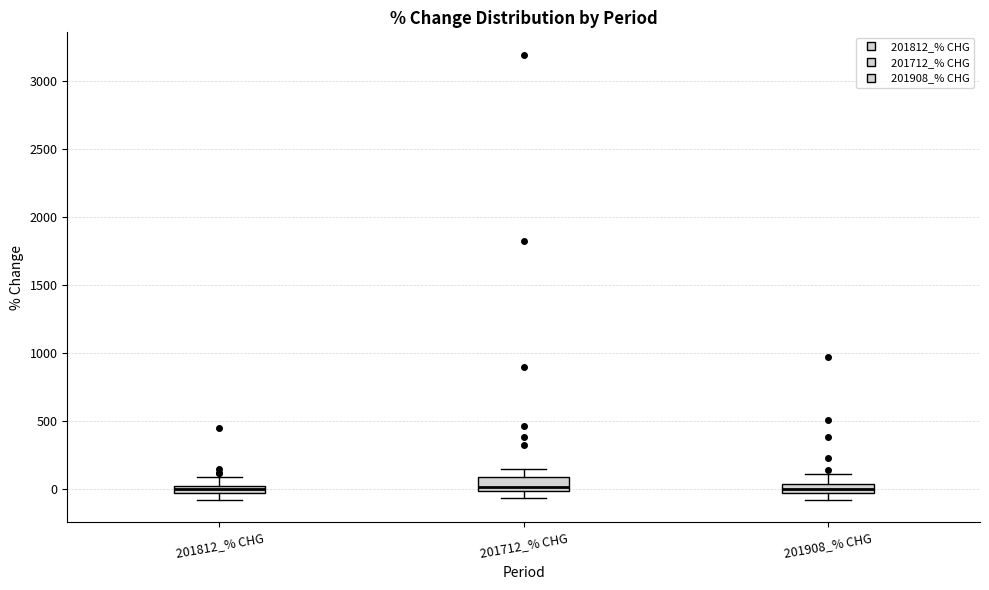

Where does the lower whisker of the box for 201712_% CHG end on the y-axis? The values are not printed on the chart, so give them approximately, as read against the axis.

-50